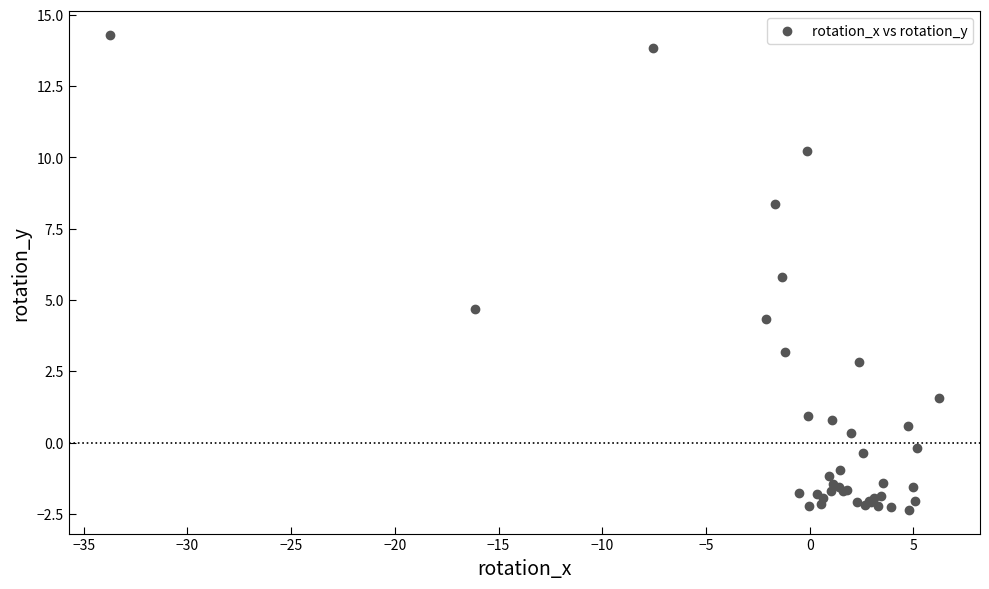

What Y value in the scatter plot is closest to 5?

4.7